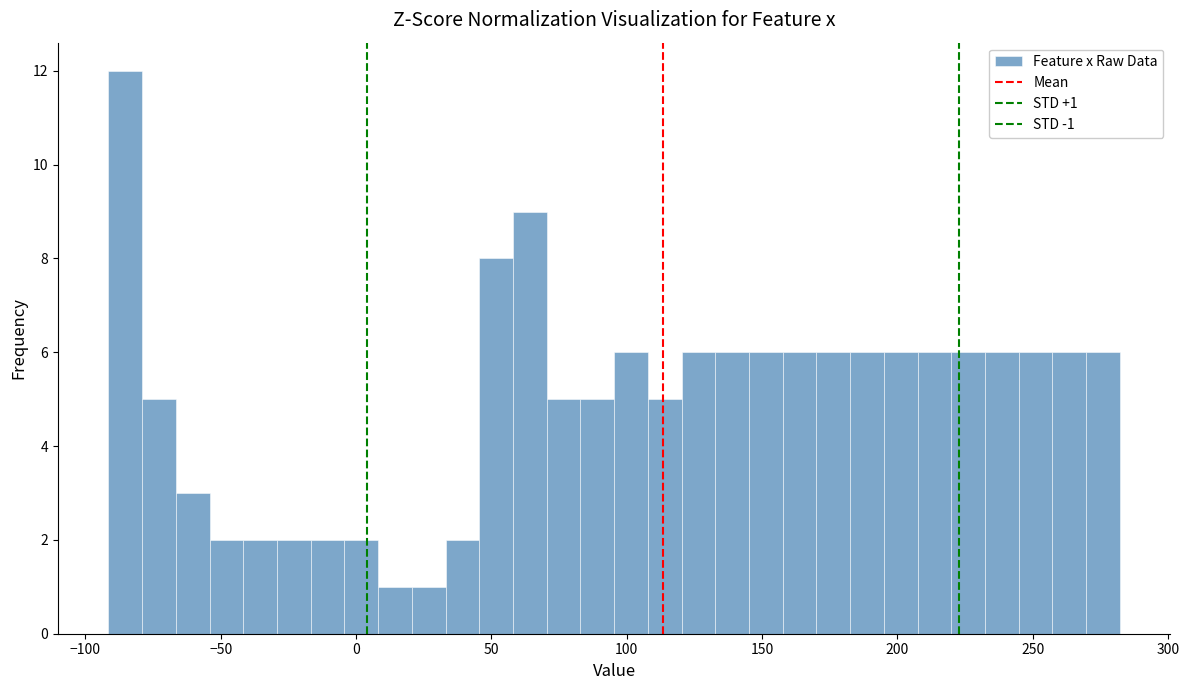

Read against the x-axis, roughly where is the centre of the tallest bar?

-85